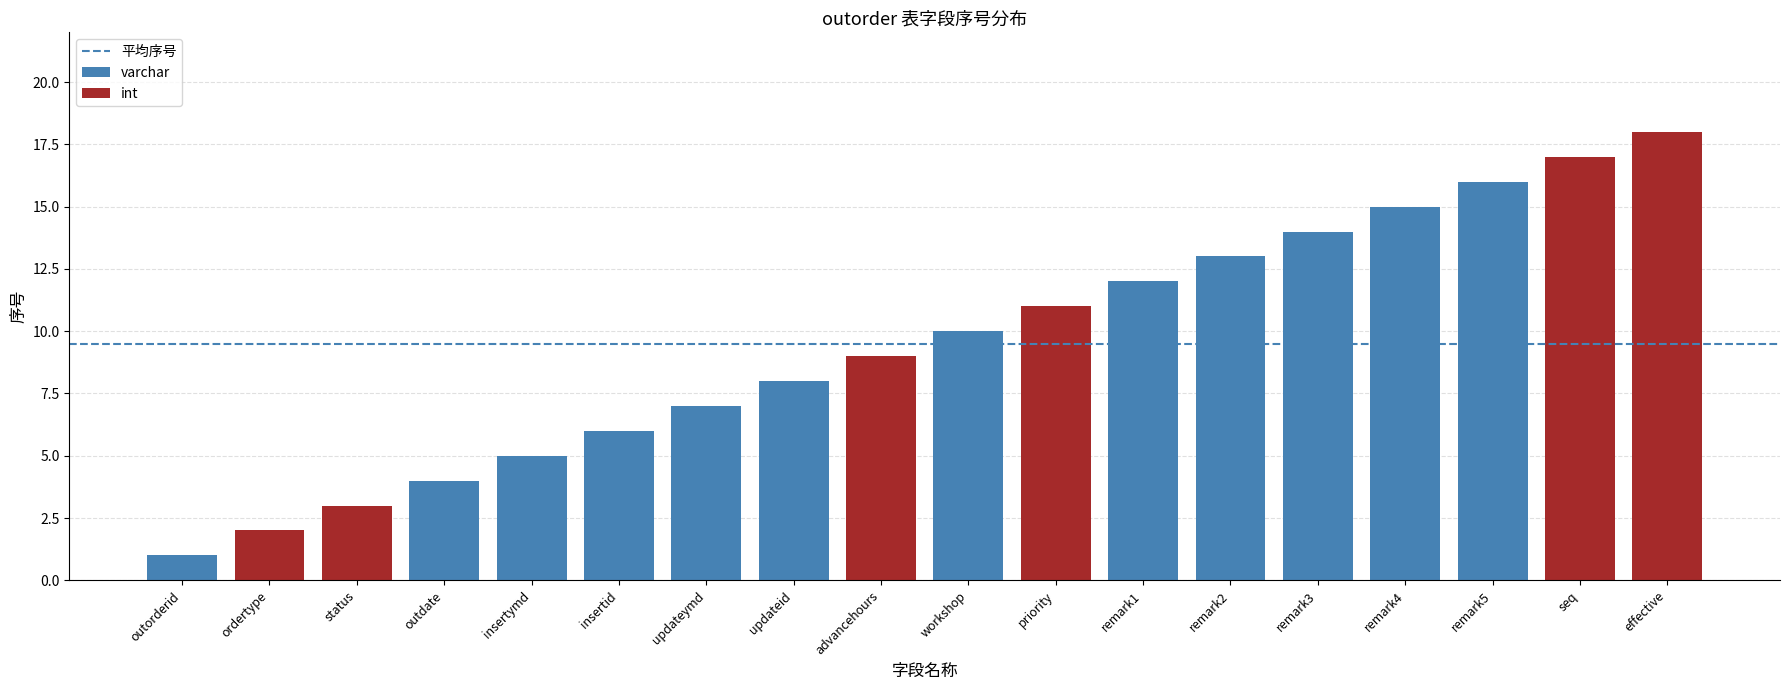

Does the chart contain stacked bars?

No